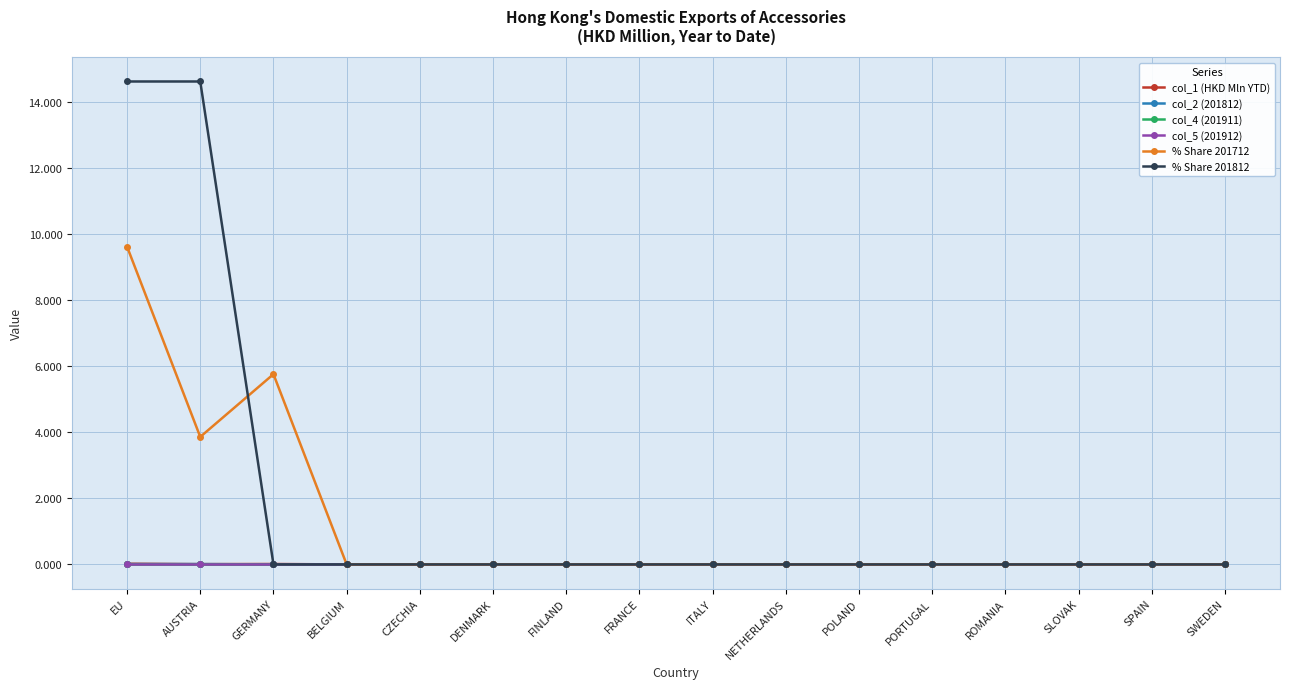

Does the chart have visible grid lines?

Yes